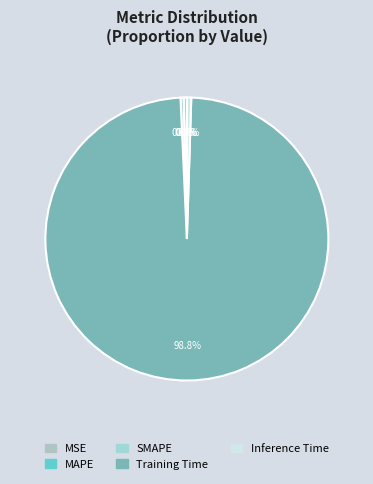

How many segments does this pie chart have?

5